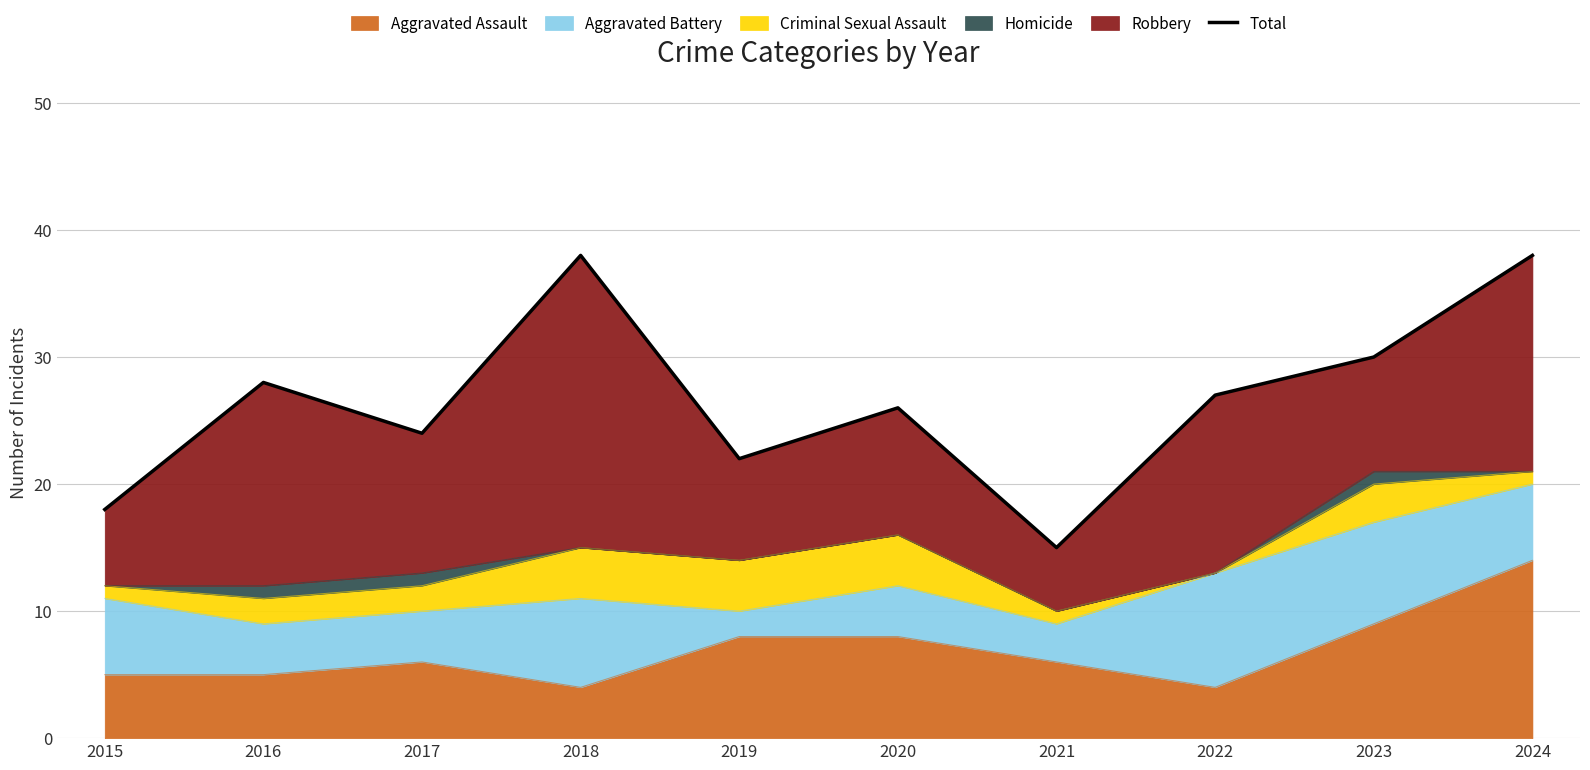

The chart shows a value of 13 at 2018. True or false?

False